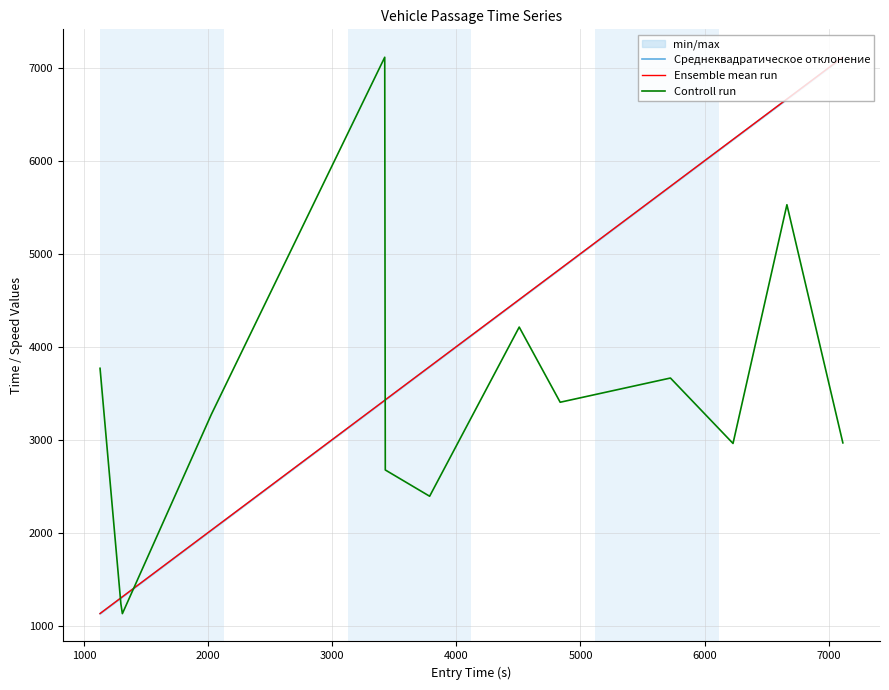

What is the minimum value for Controll run?

1131.1